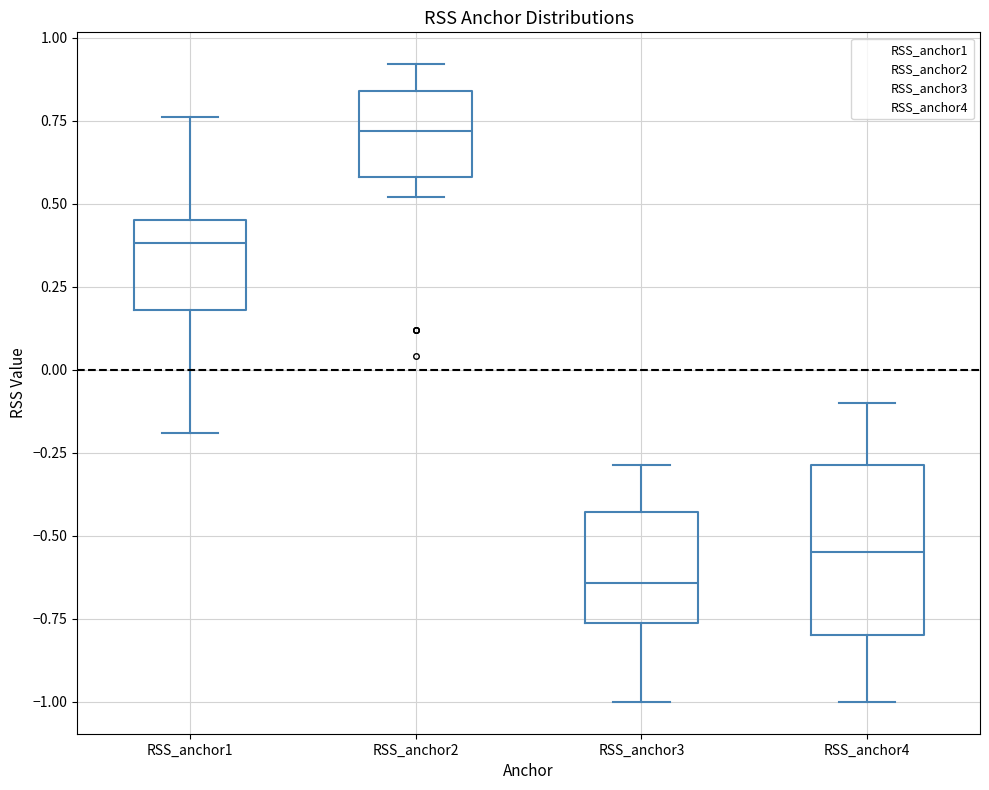

Reading left to right, transcribe this box plot: for each box, give where its median line is, the range the box spans, and where its two whiskers end, as read against the y-axis. The values are not printed on the chart, so give them approximately, as read against the axis.

RSS_anchor1: median 0.40, box 0.20 to 0.45, whiskers -0.20 to 0.75
RSS_anchor2: median 0.70, box 0.60 to 0.85, whiskers 0.50 to 0.90
RSS_anchor3: median -0.65, box -0.75 to -0.45, whiskers -1.00 to -0.30
RSS_anchor4: median -0.55, box -0.80 to -0.30, whiskers -1.00 to -0.10